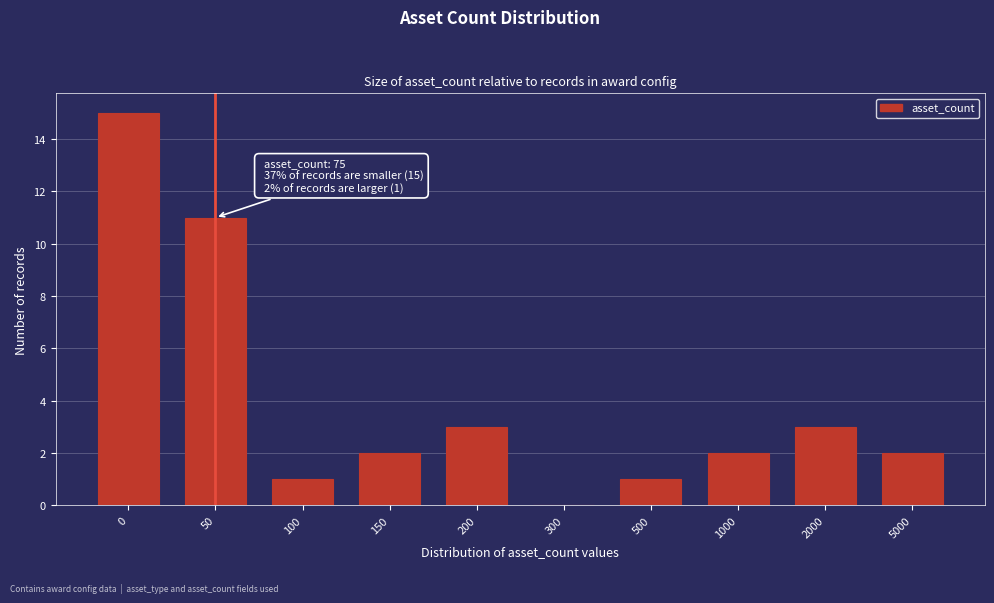

Reading left to right, transcribe all the data shown in this chart.

0=15	50=11	100=1	150=2	200=3	300=0	500=1	1000=2	2000=3	5000=2